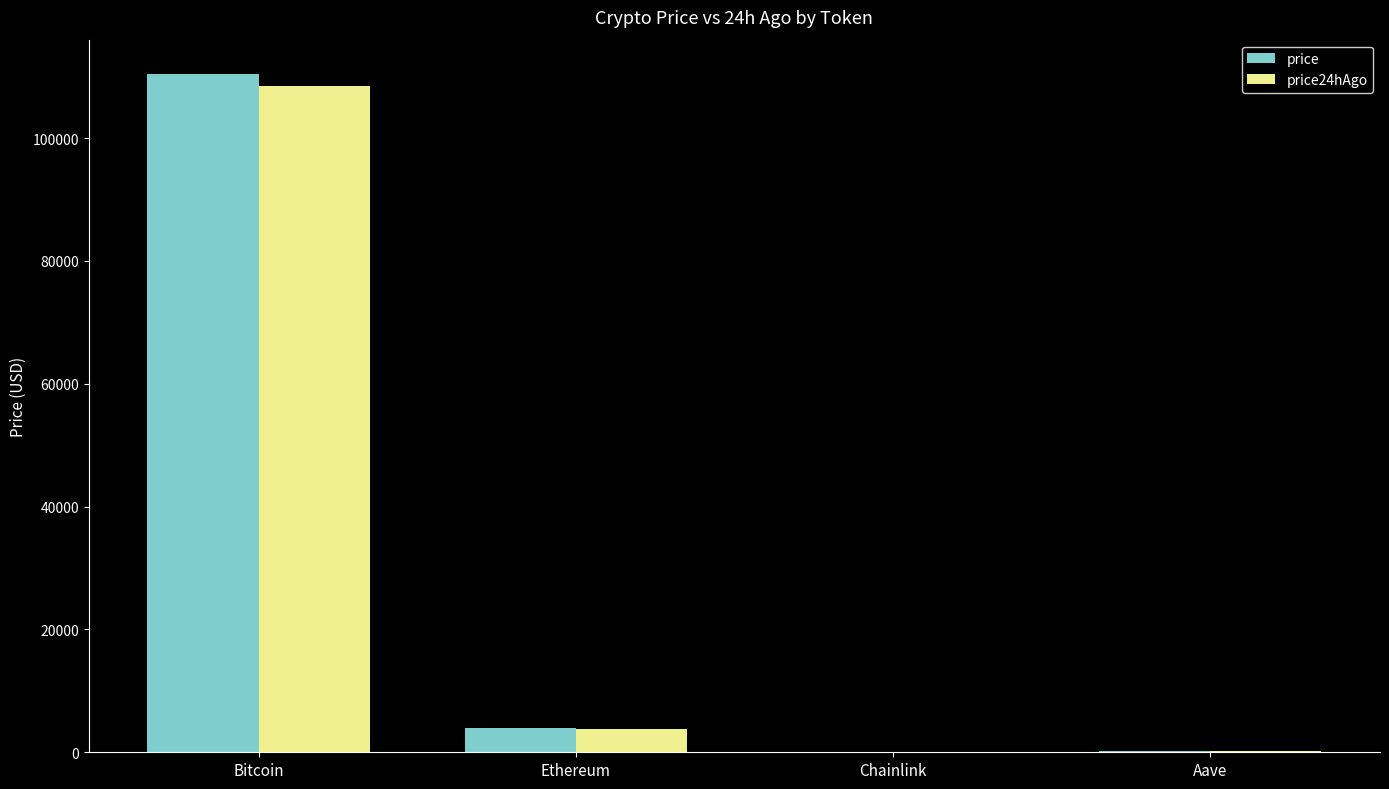

What are all the series names shown in the legend?

price, price24hAgo